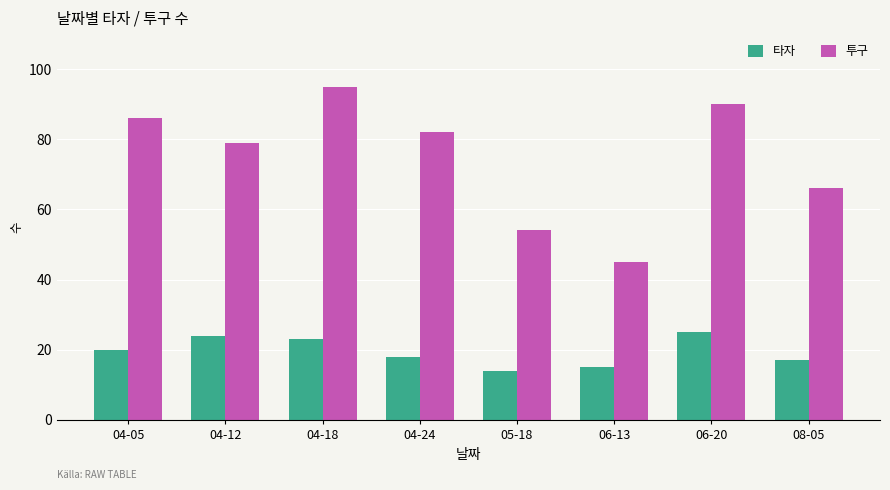

What is the approximate value of 투구 at 04-24, to the nearest 5?

80